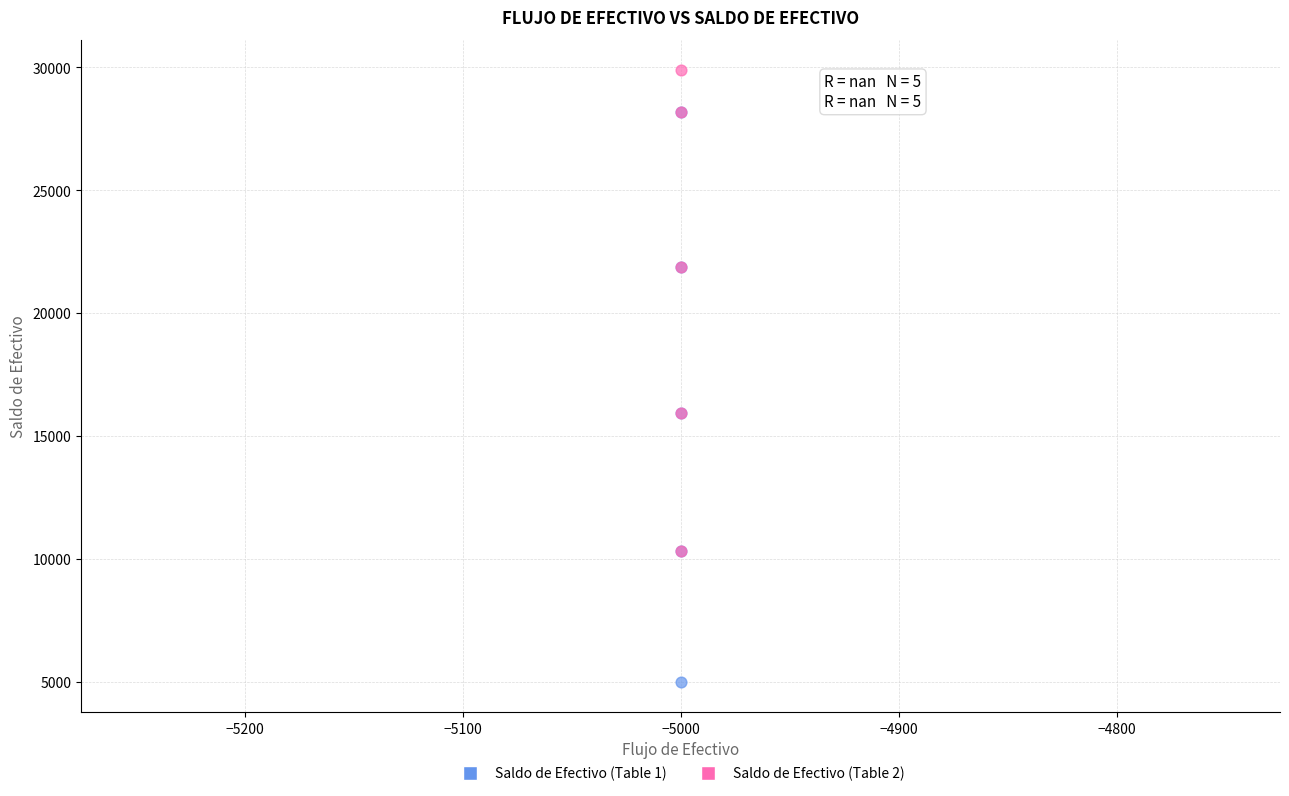

Which series reaches the minimum Y coordinate?

Saldo de Efectivo (Table 1)